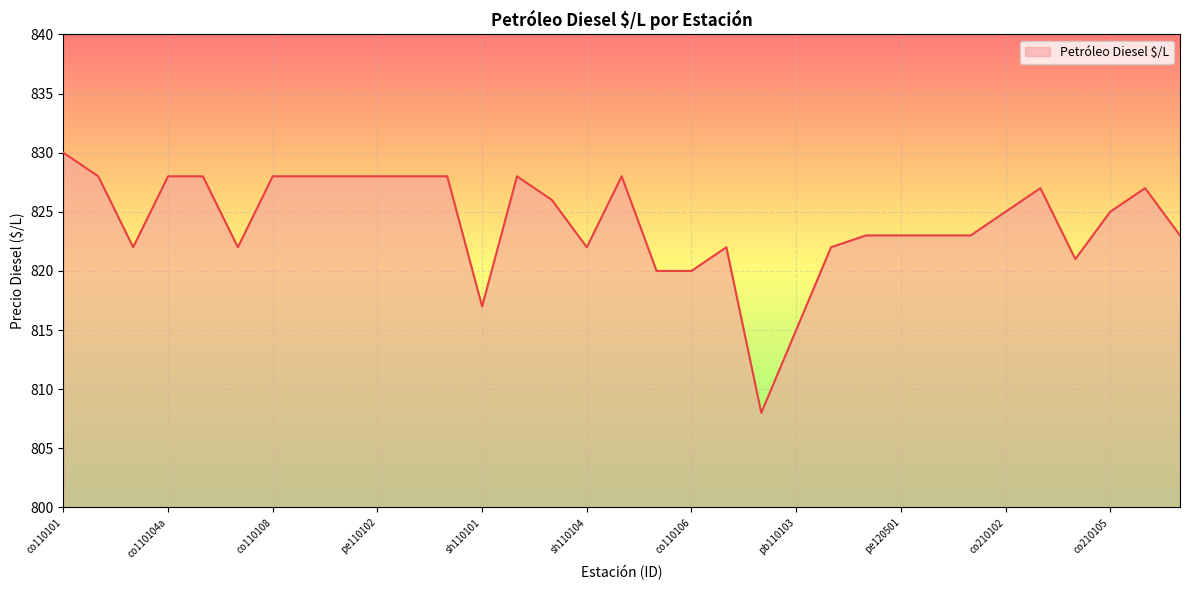

What is the maximum value shown in the chart?

830